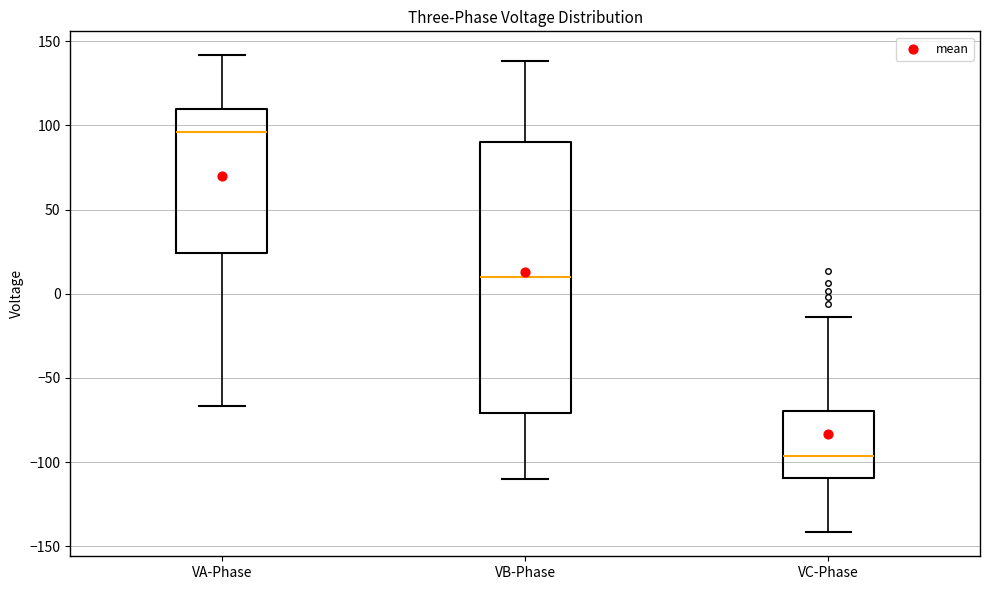

Reading left to right, read every box against the y-axis: the position of its median line, the range the box covers, and the ends of its whiskers. The values are not printed on the chart, so give them approximately, as read against the axis.

VA-Phase: median 95, box 25 to 110, whiskers -65 to 140
VB-Phase: median 10, box -70 to 90, whiskers -110 to 140
VC-Phase: median -95, box -110 to -70, whiskers -140 to -15